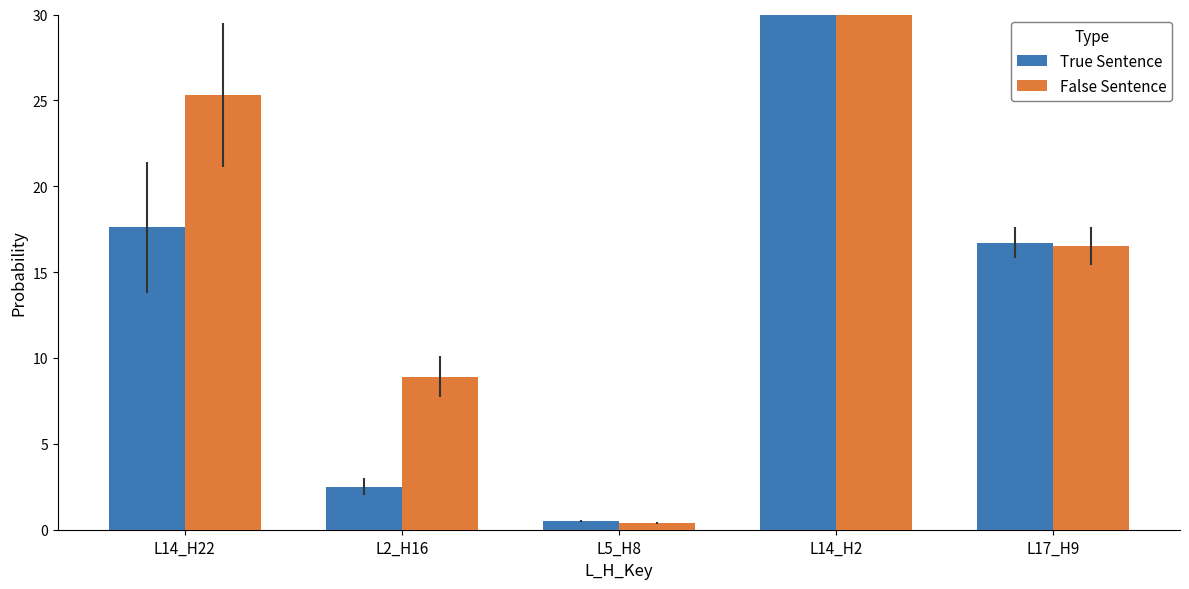

What is the minimum value for True Sentence?

0.5